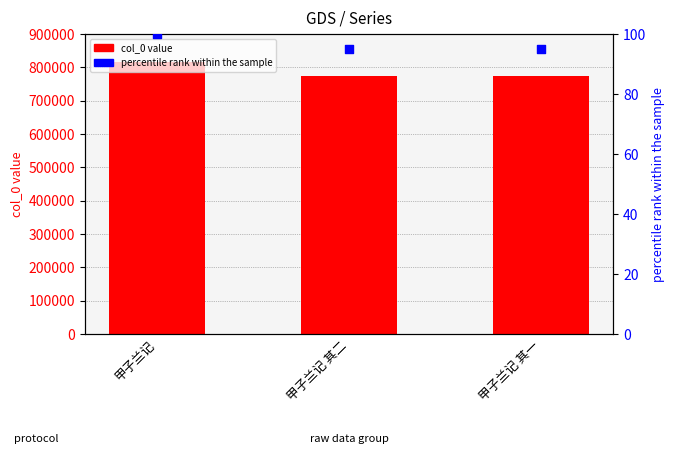

Which series contains the lowest Y value?

percentile rank within the sample